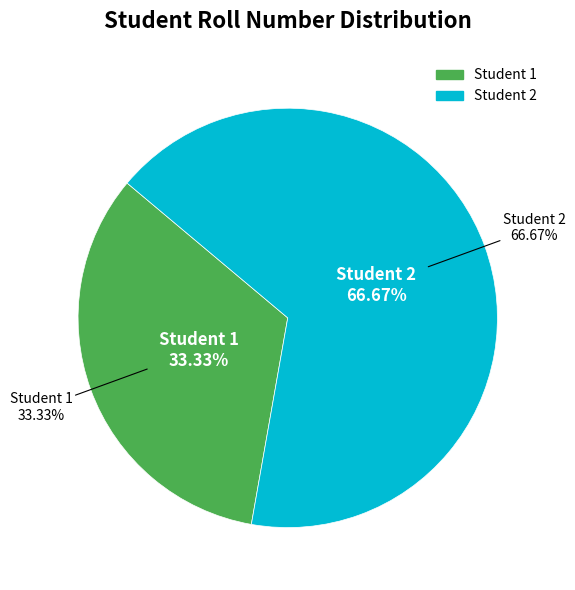

What is the smallest slice in the pie chart?

1